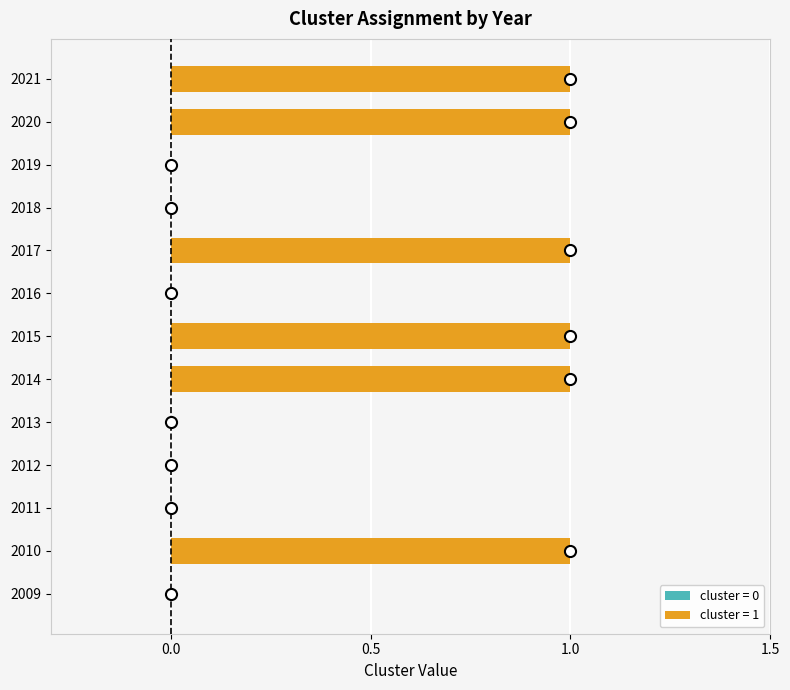

Reading bottom to top, list all the values displayed in this chart.

2009=0	2010=1	2011=0	2012=0	2013=0	2014=1	2015=1	2016=0	2017=1	2018=0	2019=0	2020=1	2021=1